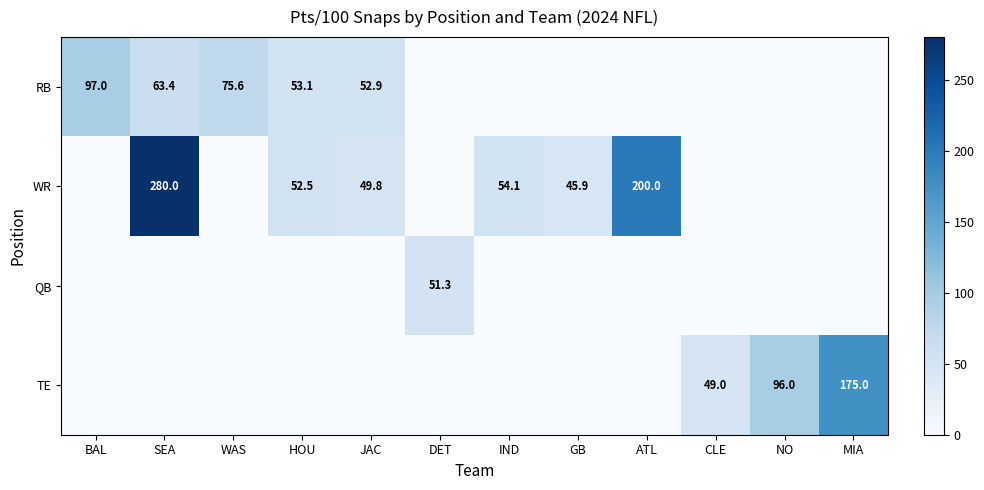

Is it true that WR equals 54.1 at IND?

True